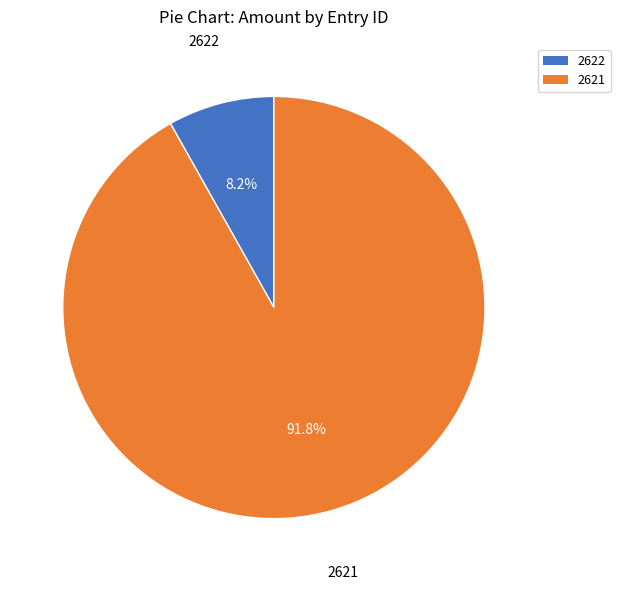

Which has a higher value, 2622 or 2621?

2621